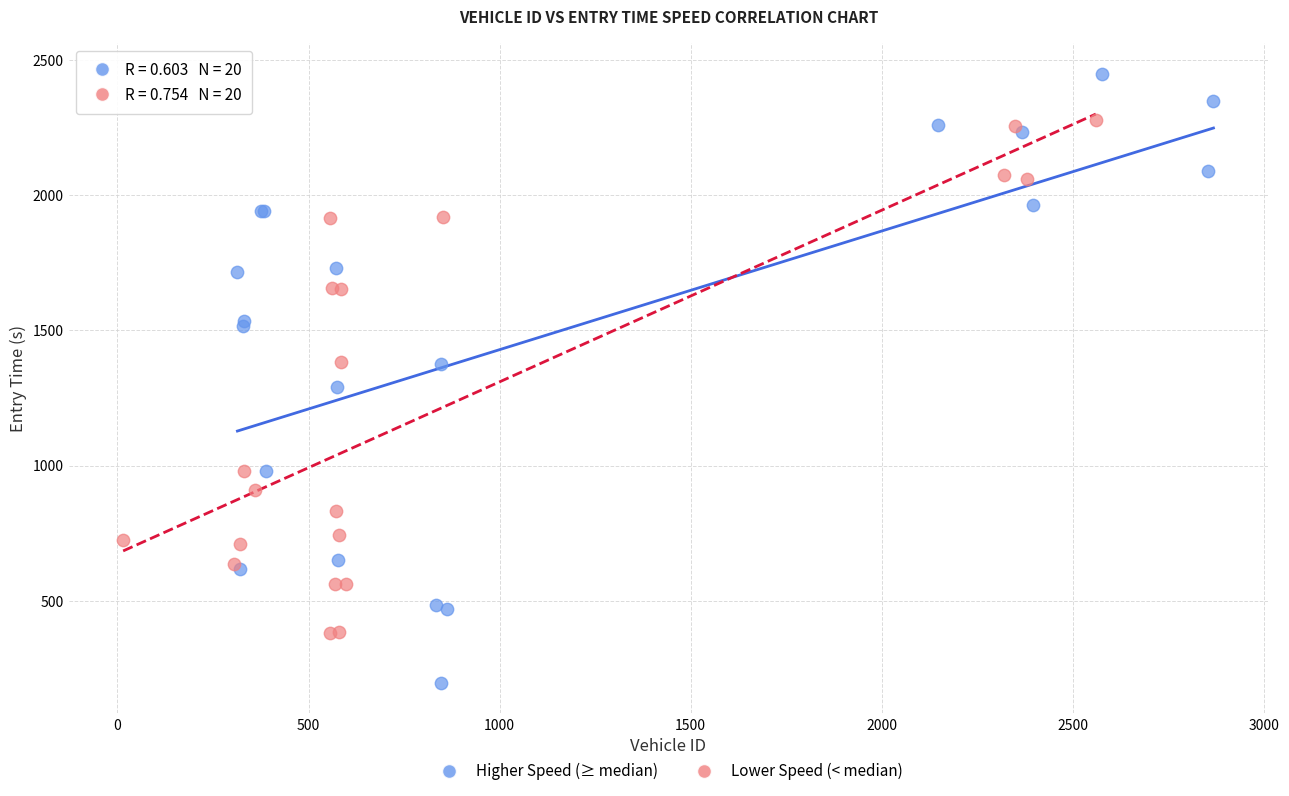

Which series contains the highest Y value?

Higher Speed (≥ median)